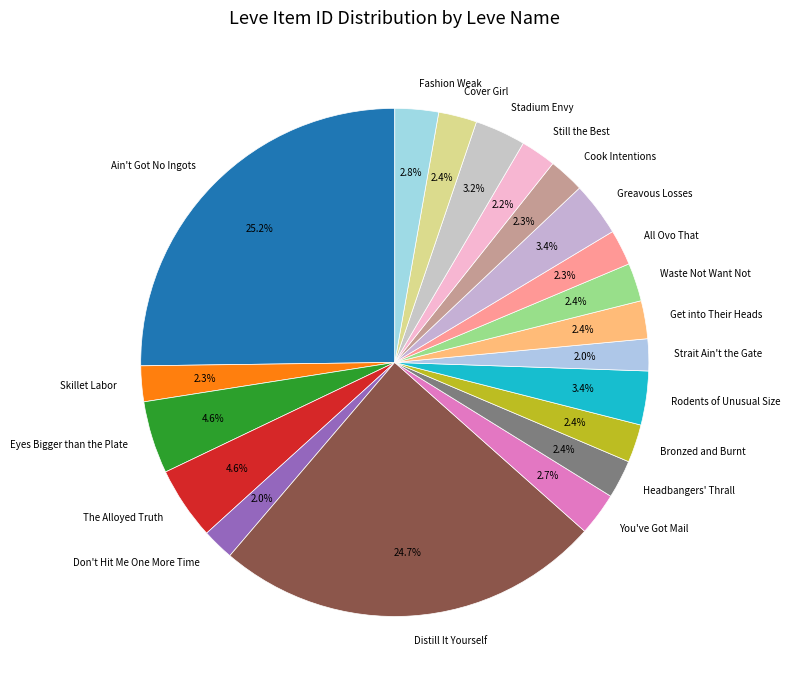

Is there any slice that represents more than half of the pie?

No